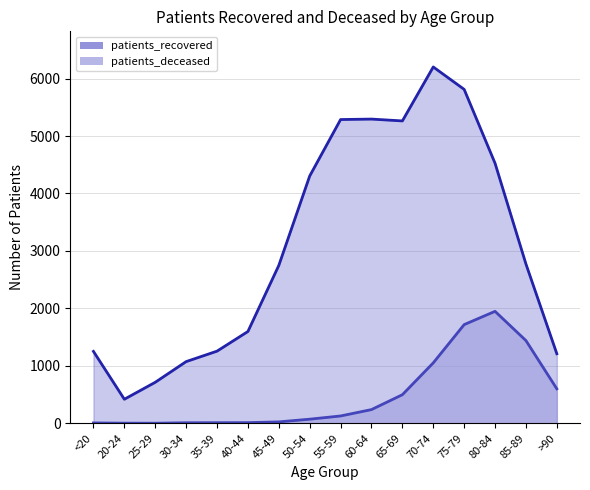

How many categories are shown in the chart?

16